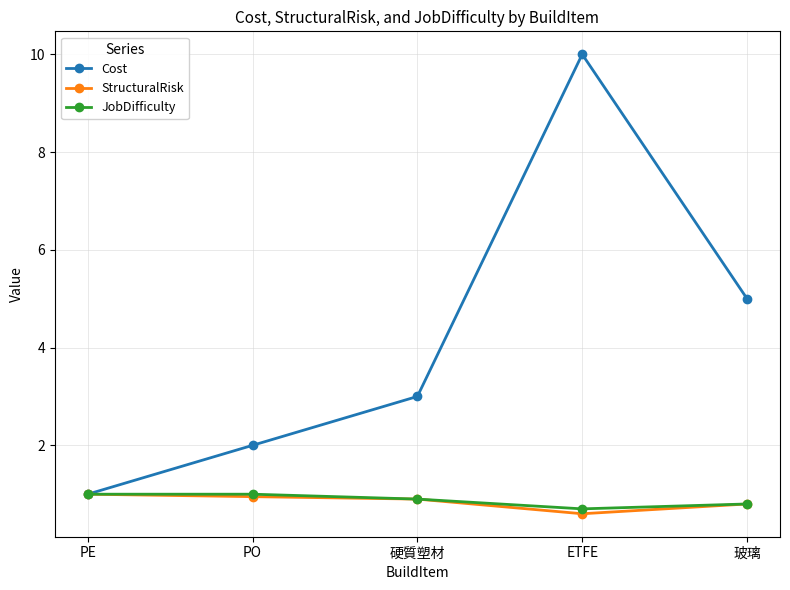

What value does the JobDifficulty series have at ETFE?

0.7